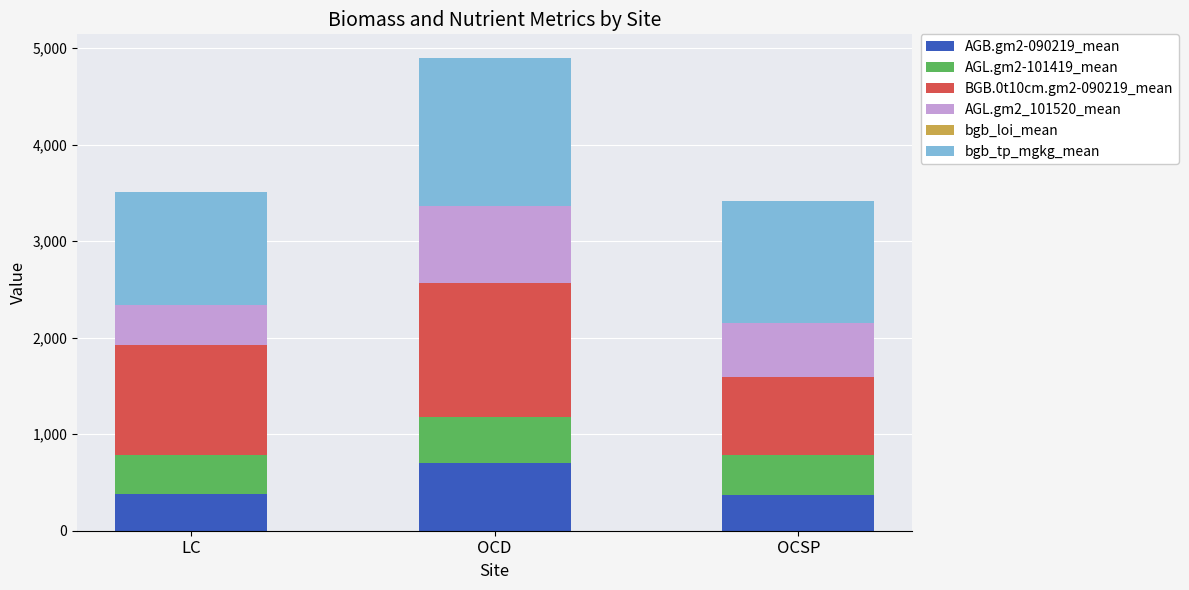

At which category is the sum across all series the highest?

OCD